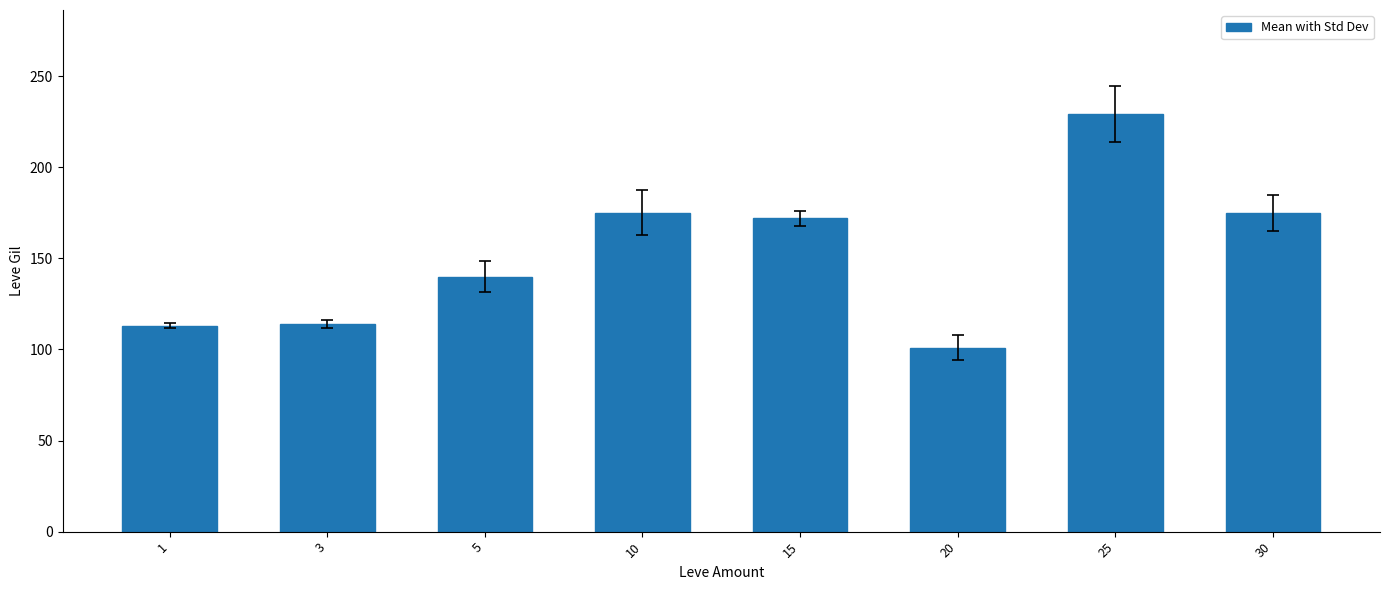

At which label does the data first exceed 172?

10